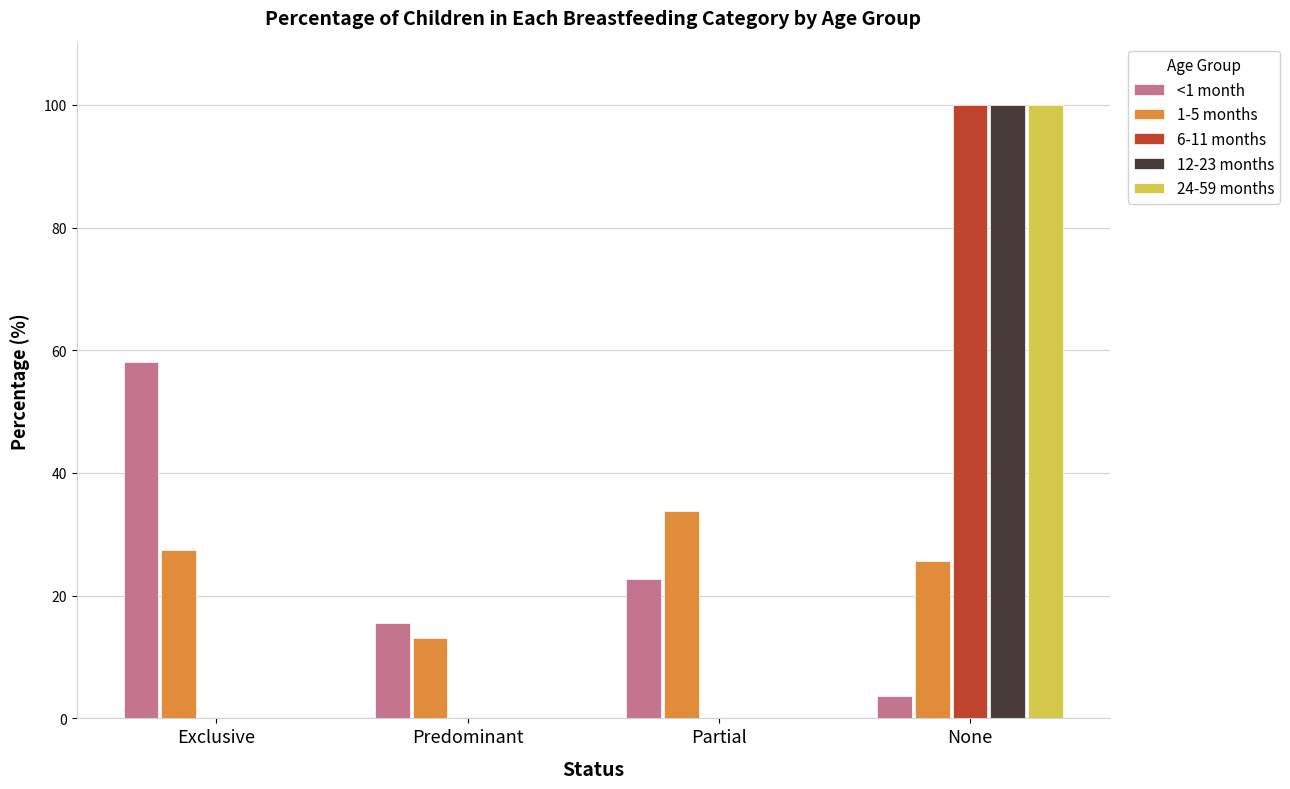

How many data points does each series have?

4